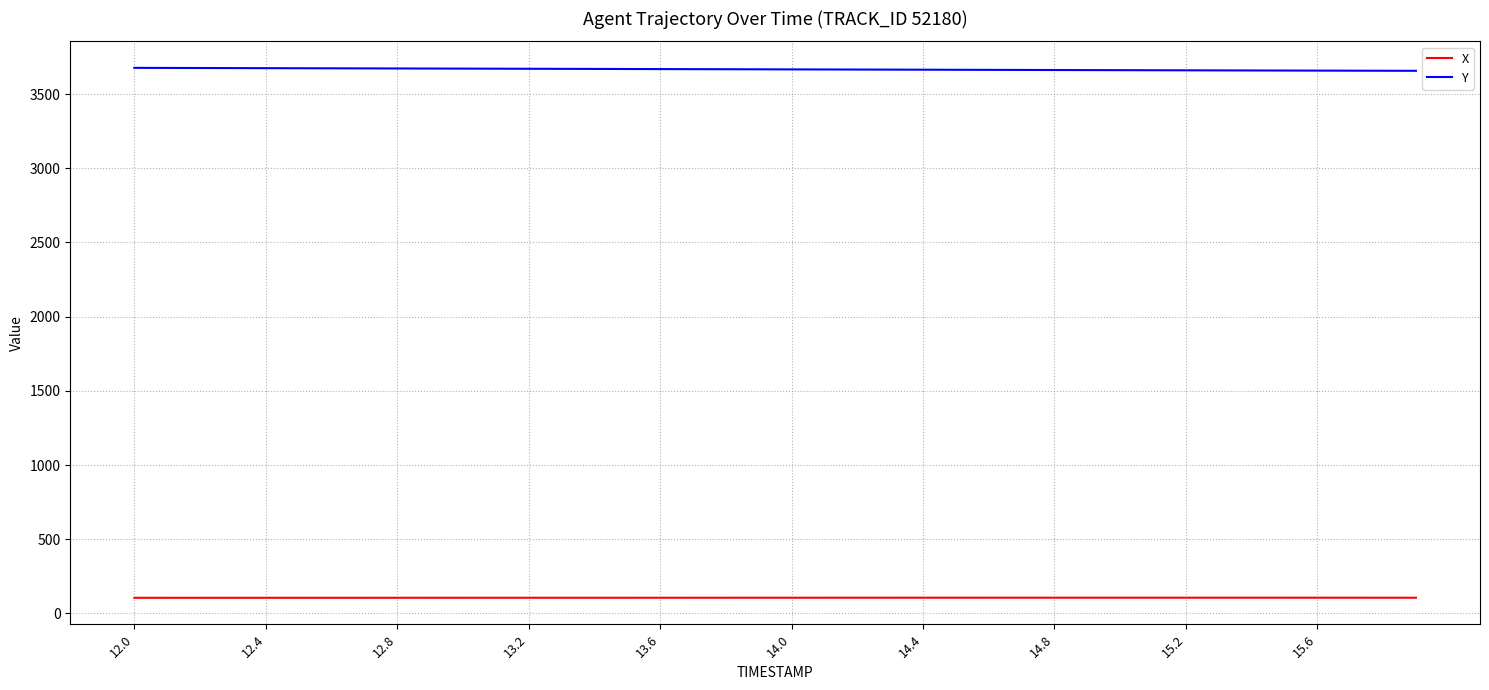

Is this an area chart (filled region under the line)?

No